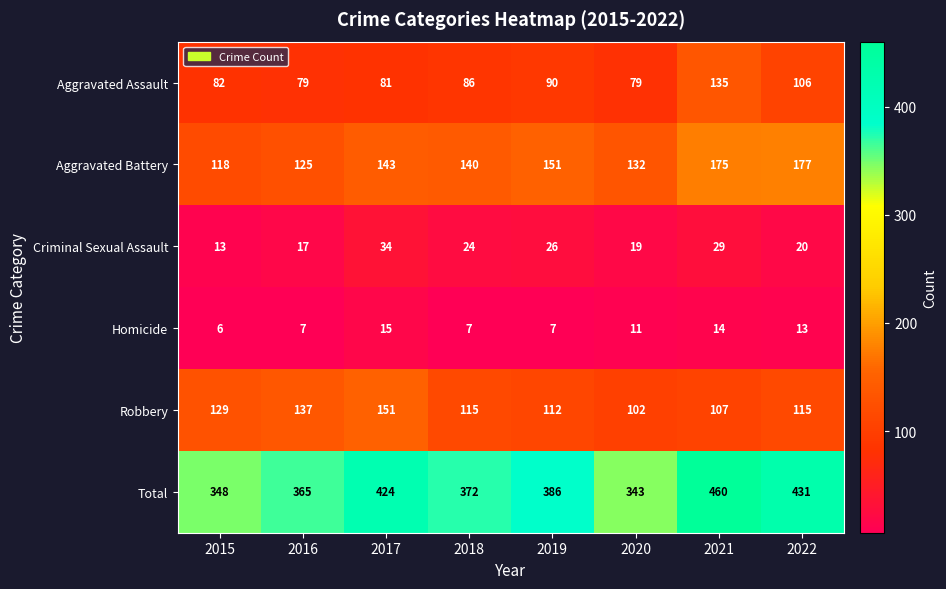

True or false: Homicide has a value of 11 at 2020.

True